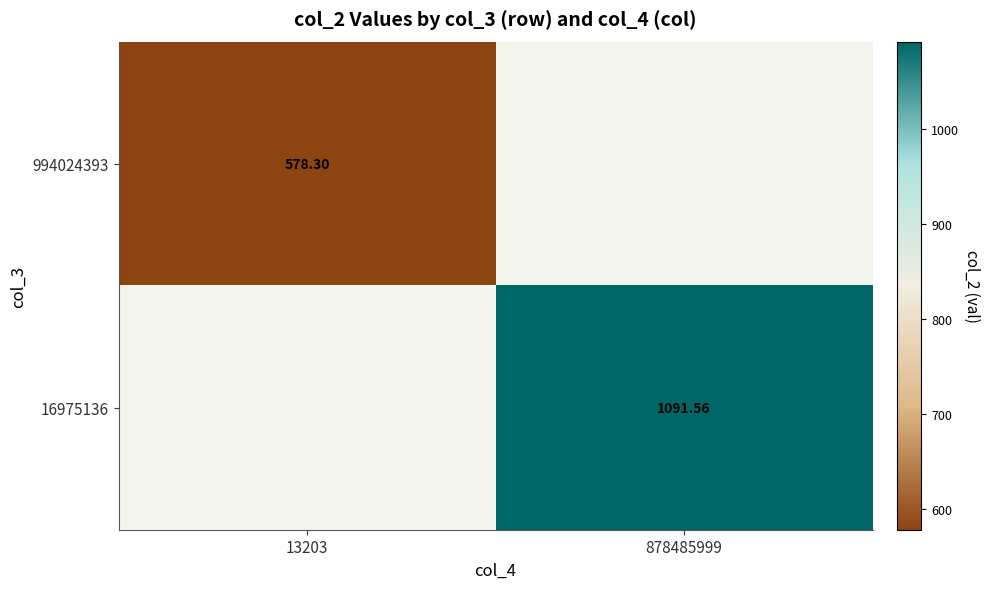

Is it true that 16975136 equals 1091.6 at 878485999?

True